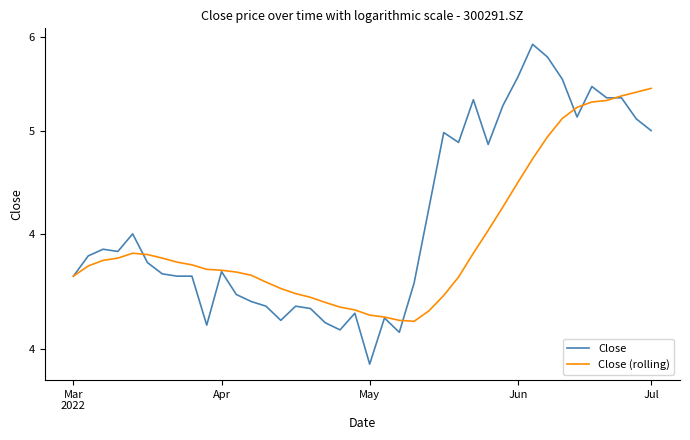

True or false: Close has a value of 6.2 at May.

False